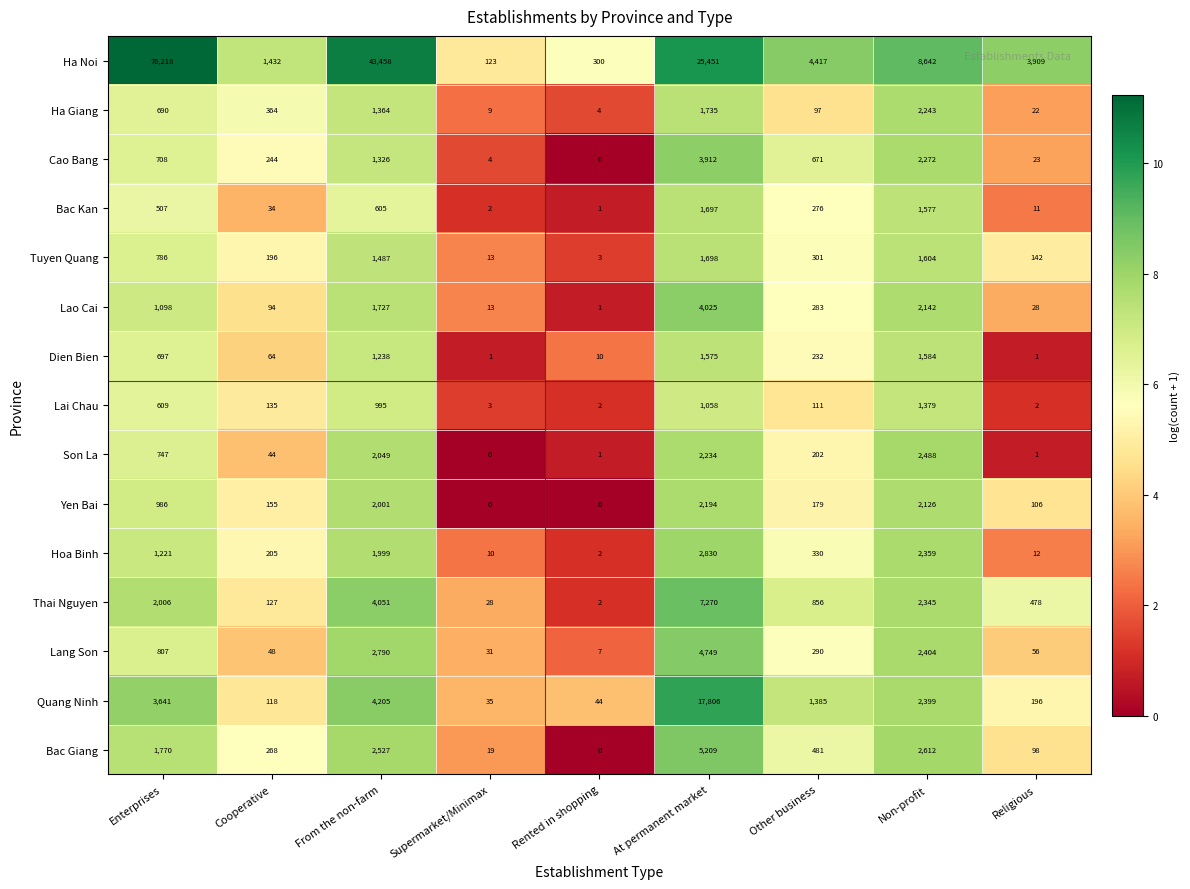

The Ha Noi series shows 146 at Rented in shopping. True or false?

False